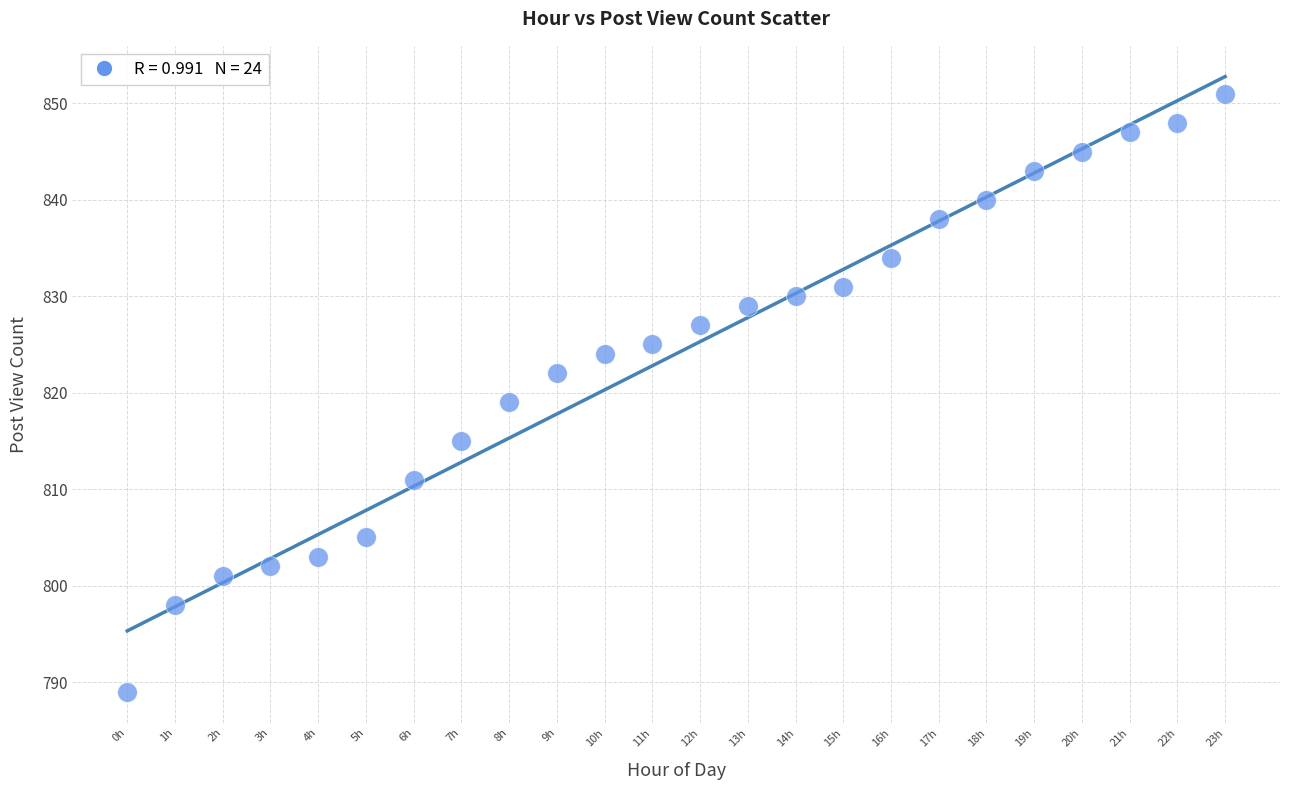

What Y value in the scatter plot is closest to 820?

819